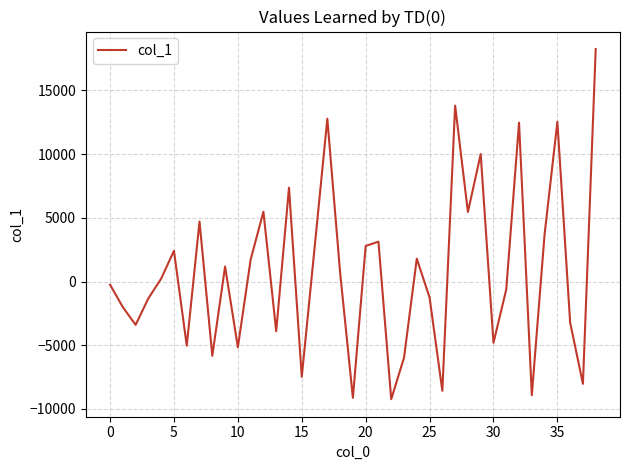

What is the difference between the second highest and minimum values?

23048.3